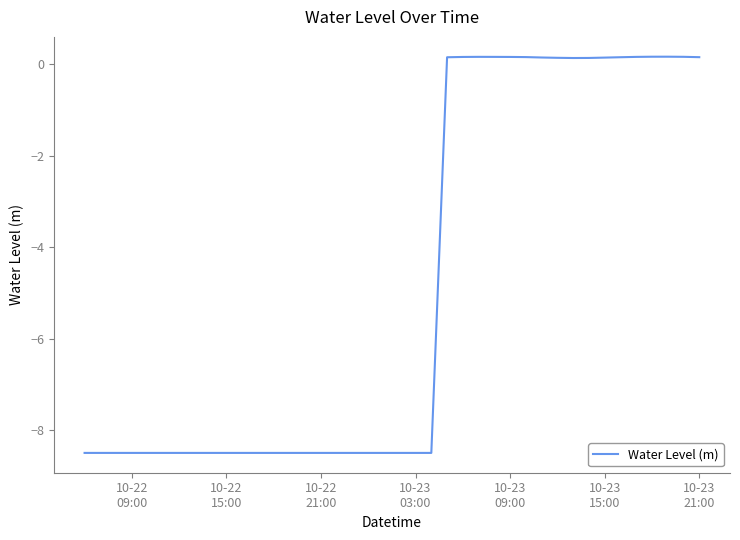

What is the minimum value shown in the chart?

-8.5